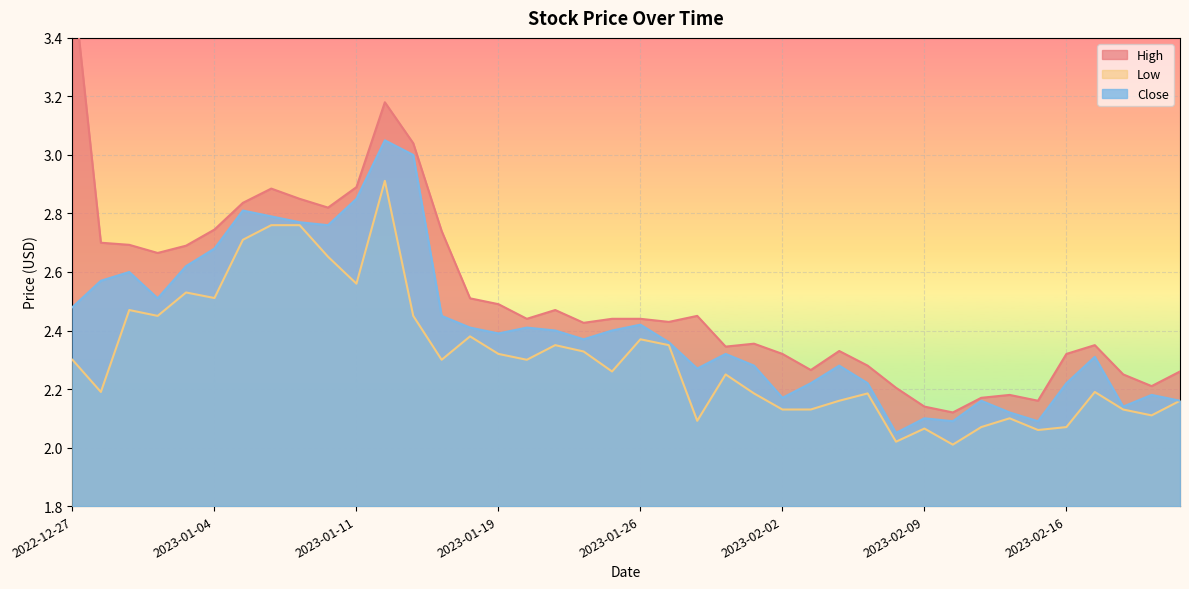

What is the greatest value displayed?

3.6